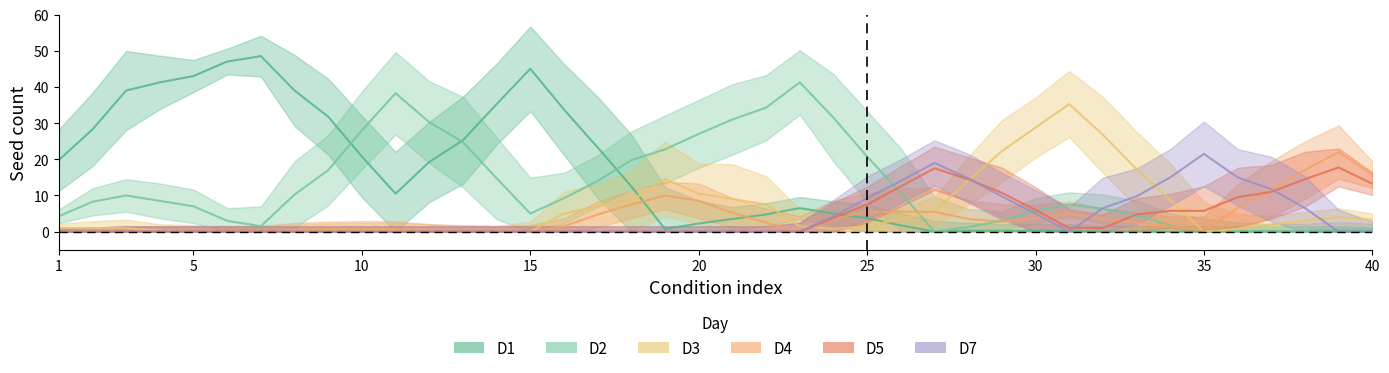

Between 31 and 36, which series saw the biggest shift?

D3